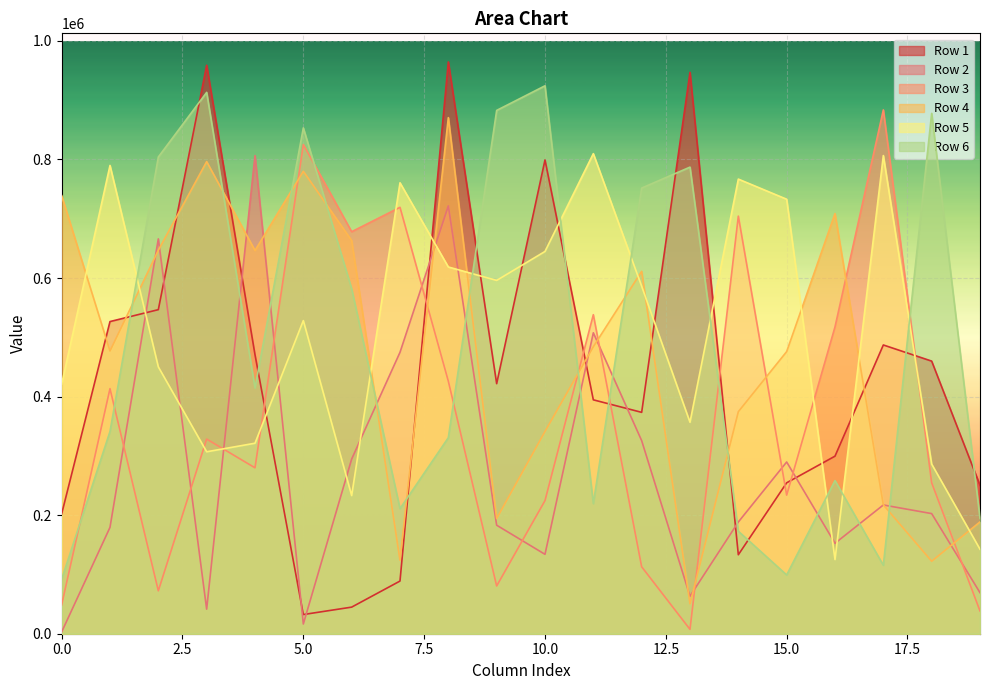

At how many categories does at least one series exceed 715072?

17